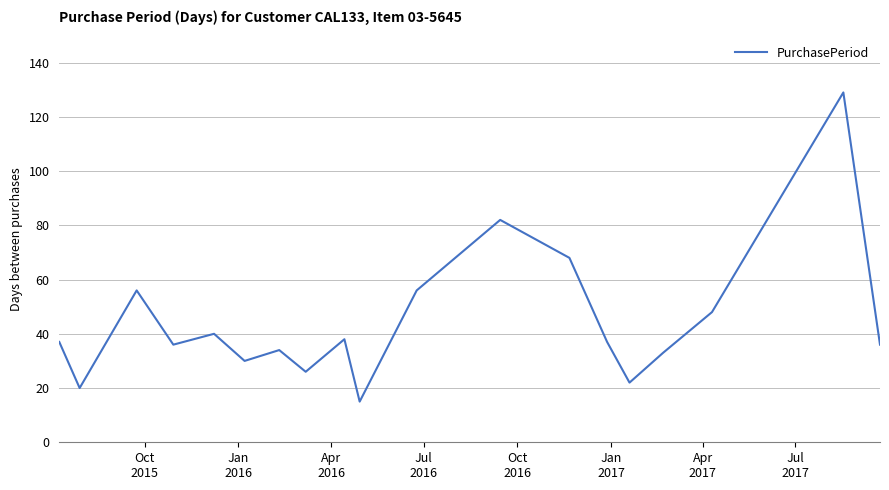

What is the difference between the maximum and minimum values?

114